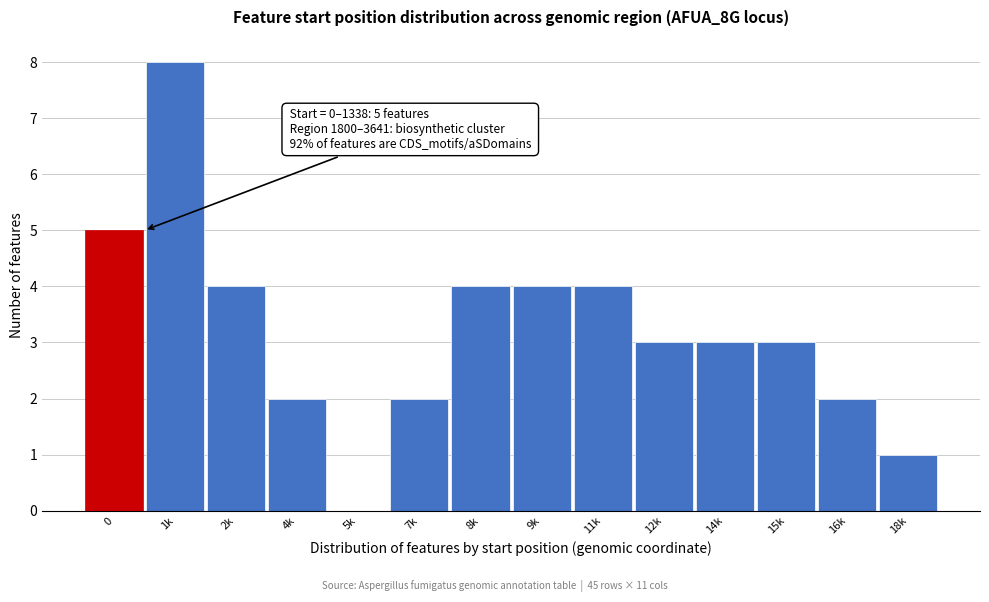

Reading right to left, transcribe all the data shown in this chart.

18k=1	16k=2	15k=3	14k=3	12k=3	11k=4	9k=4	8k=4	7k=2	5k=0	4k=2	2k=4	1k=8	0=5